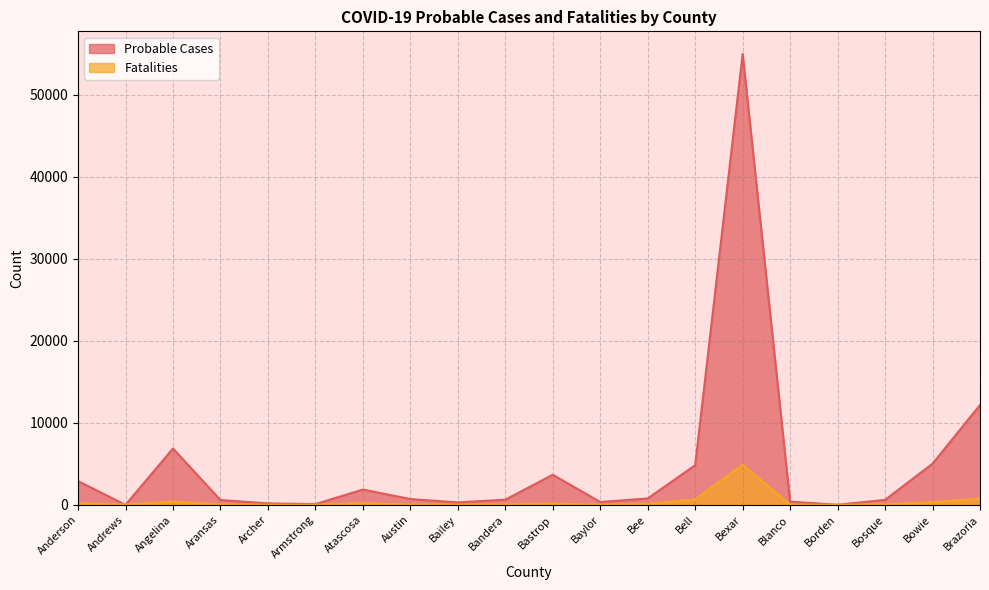

How many series are shown in this chart?

2